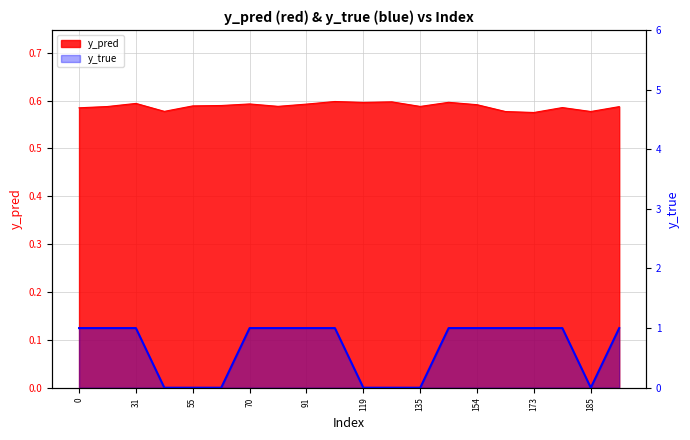

Reading left to right, transcribe all the data shown in this chart.

y_pred: 0.6	0.6	0.6	0.6	0.6	0.6	0.6	0.6	0.6	0.6	0.6	0.6	0.6	0.6	0.6	0.6	0.6	0.6	0.6	0.6
y_true: 1.0	1.0	1.0	0.0	0.0	0.0	1.0	1.0	1.0	1.0	0.0	0.0	0.0	1.0	1.0	1.0	1.0	1.0	0.0	1.0